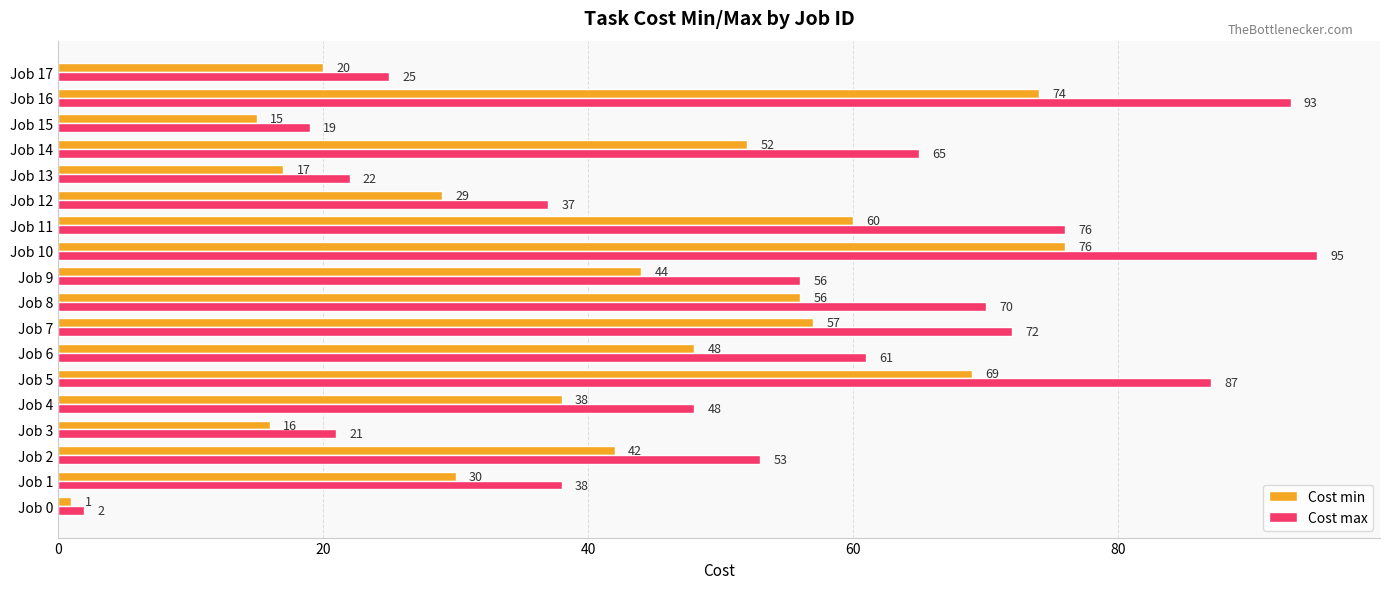

What is the smallest value displayed?

1